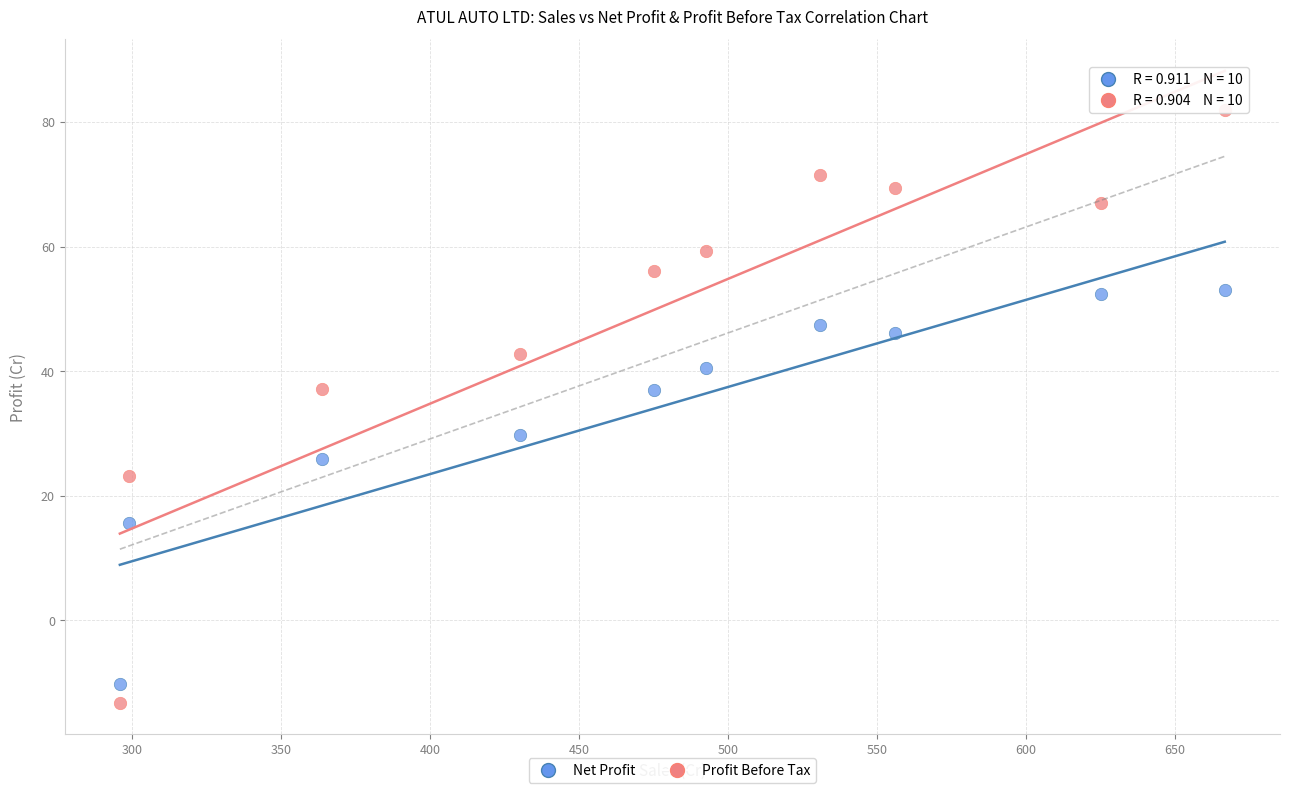

Which series reaches the minimum Y coordinate?

Profit Before Tax